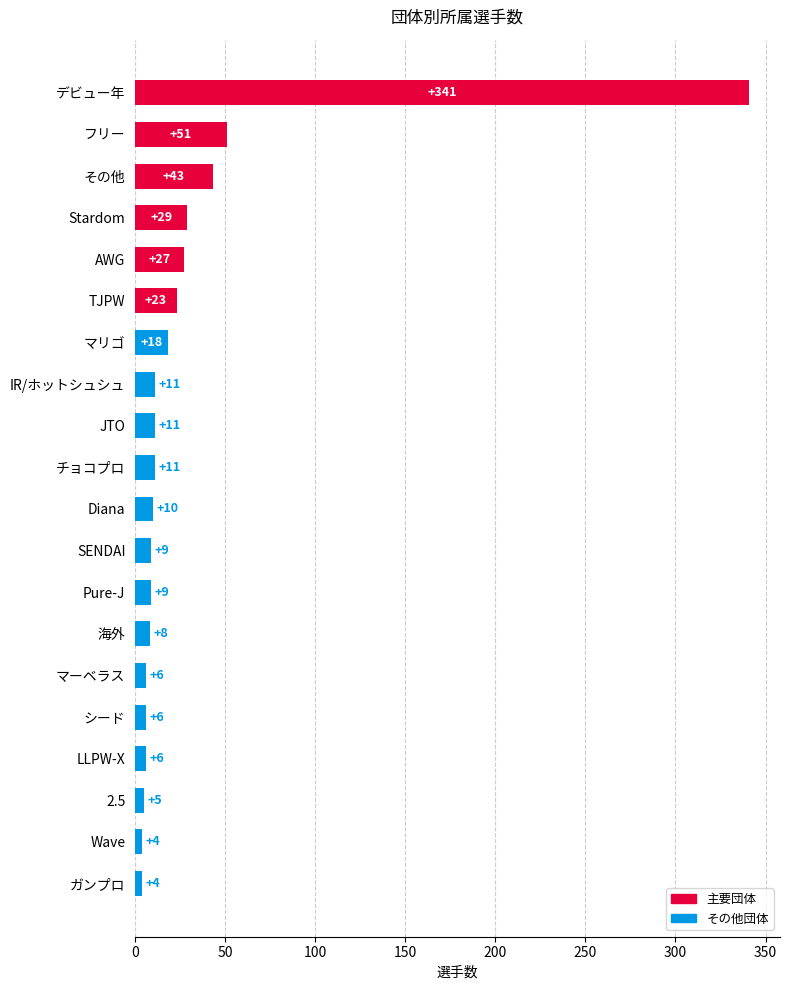

Read the value at Pure-J, to the nearest 10.

10